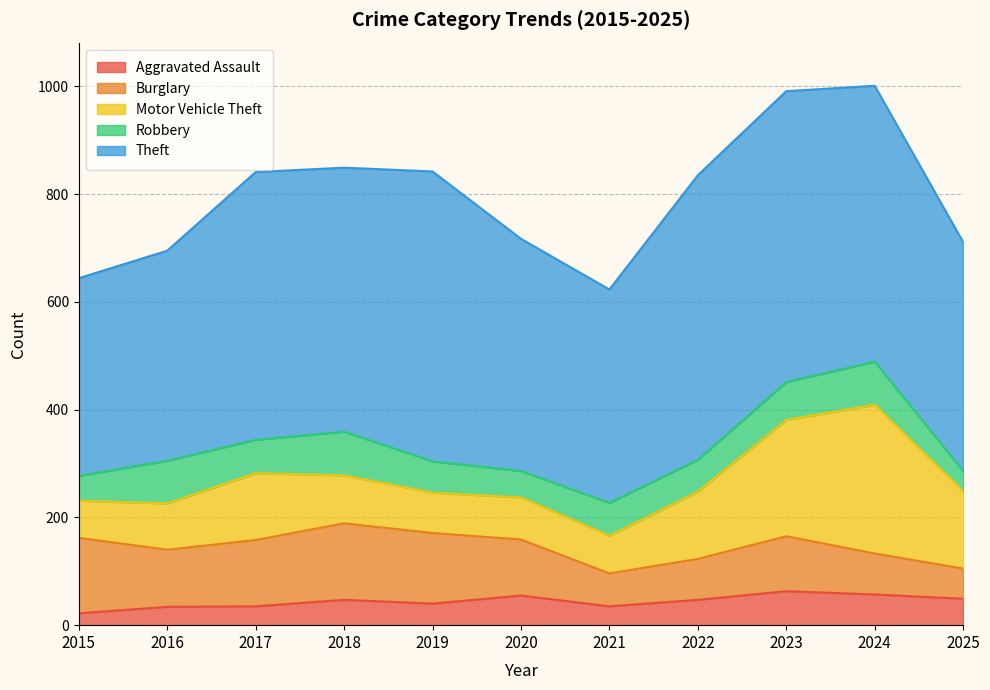

Does the chart have visible grid lines?

Yes